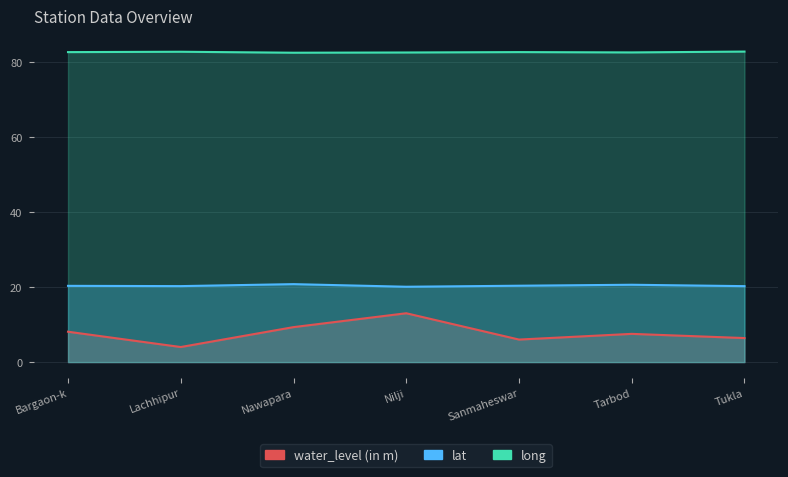

Which series has the largest total across all categories?

long